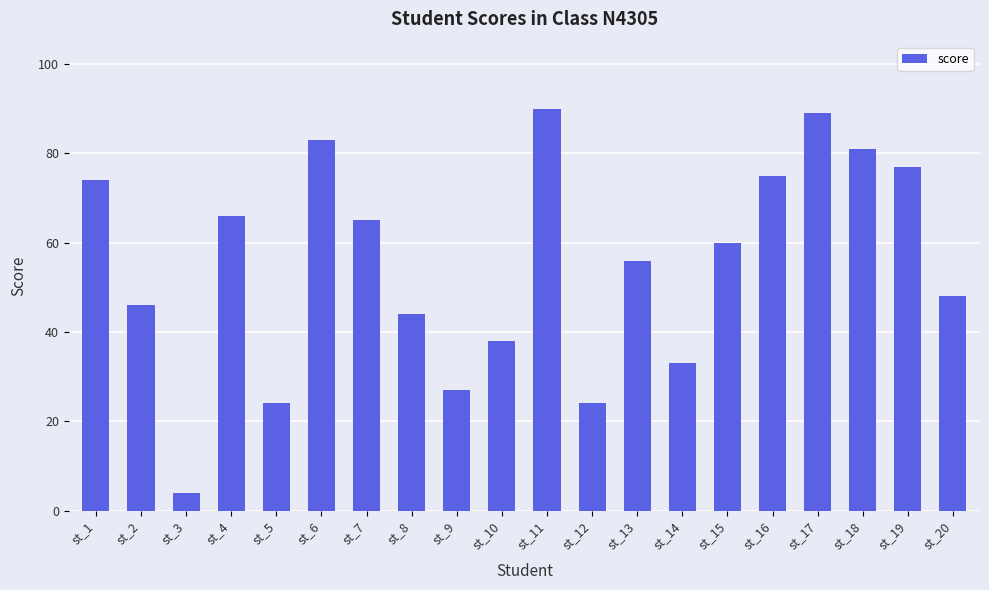

The chart shows a value of 123 at st_17. True or false?

False